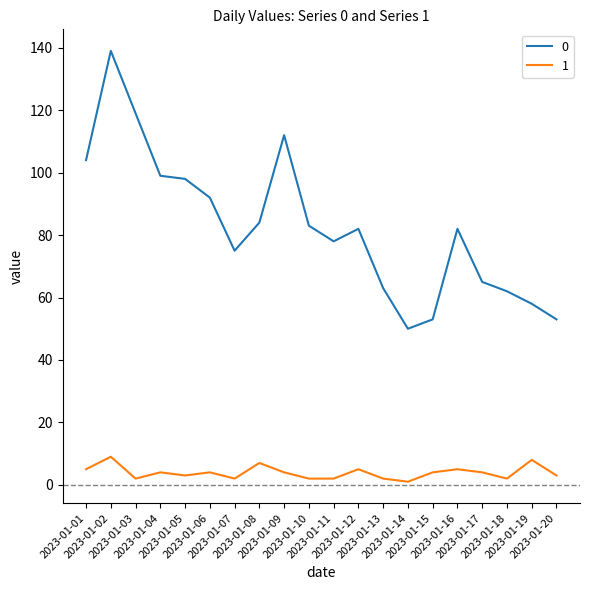

List the series in order of their peak value, highest first.

0, 1